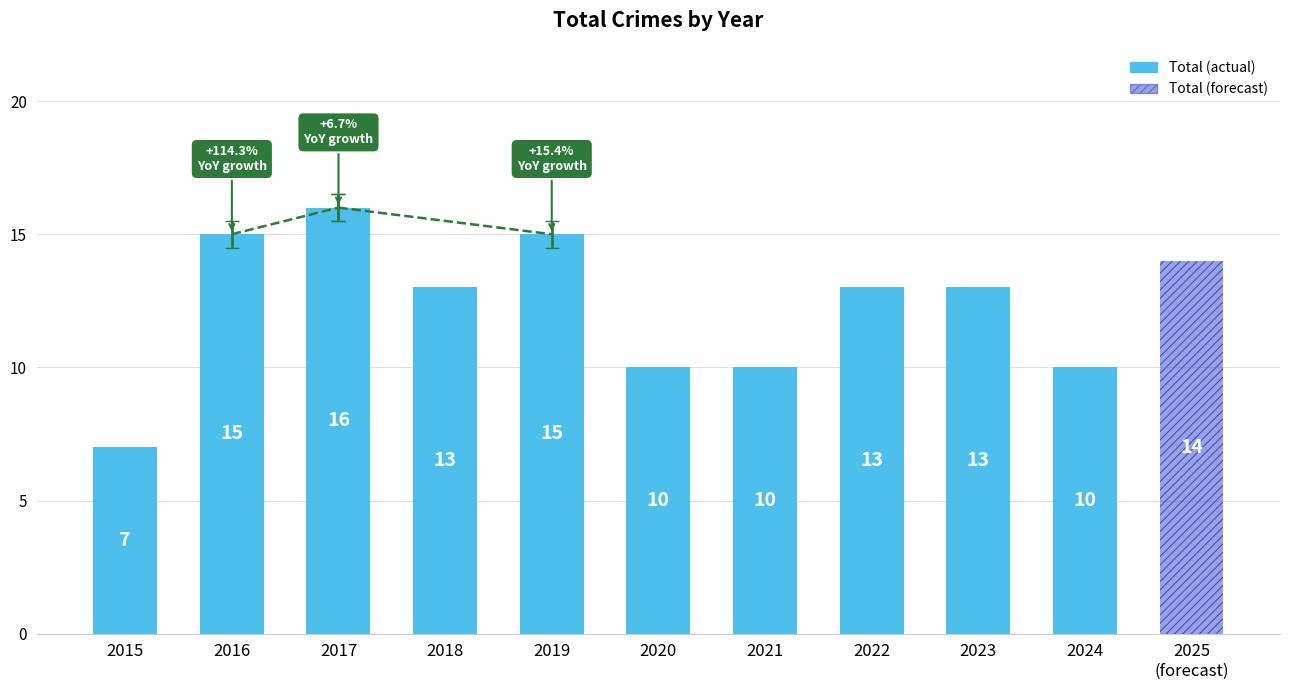

What is the sum of all values?

136